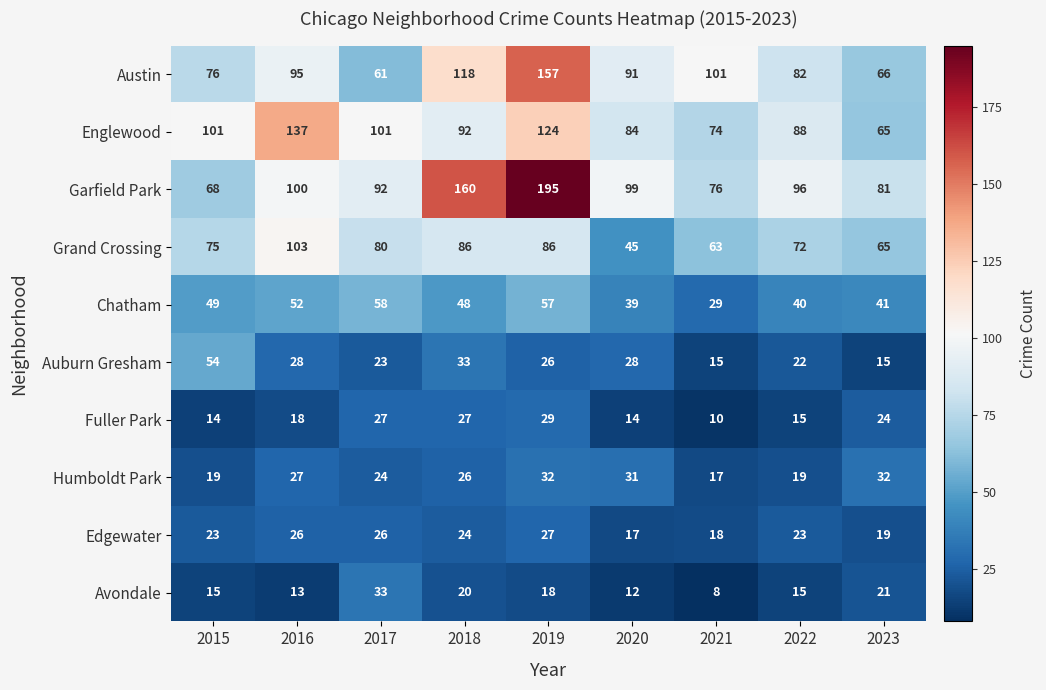

What is the sum of all Avondale values?

155